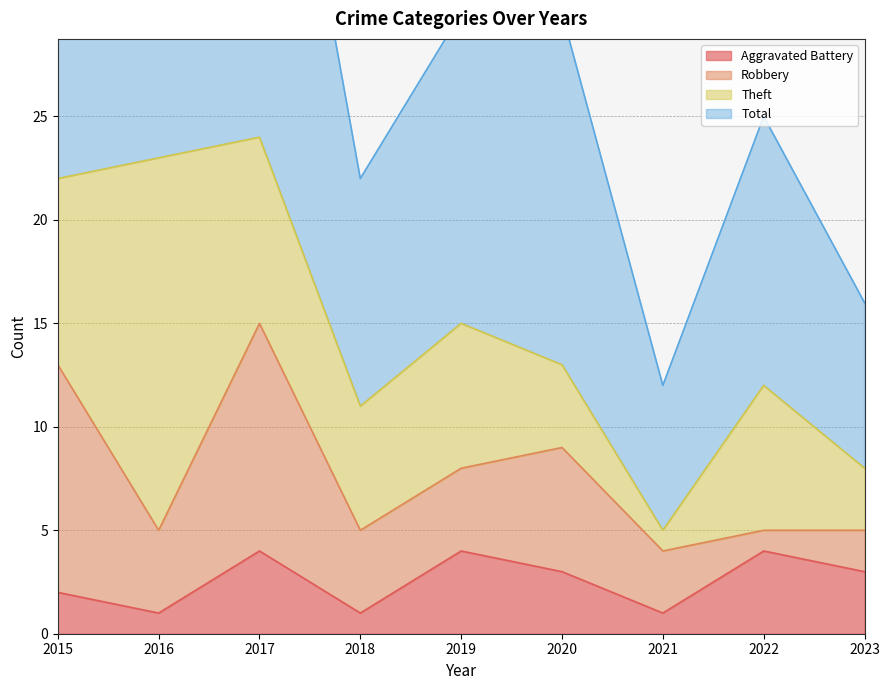

What is the average value of the Aggravated Battery series?

3